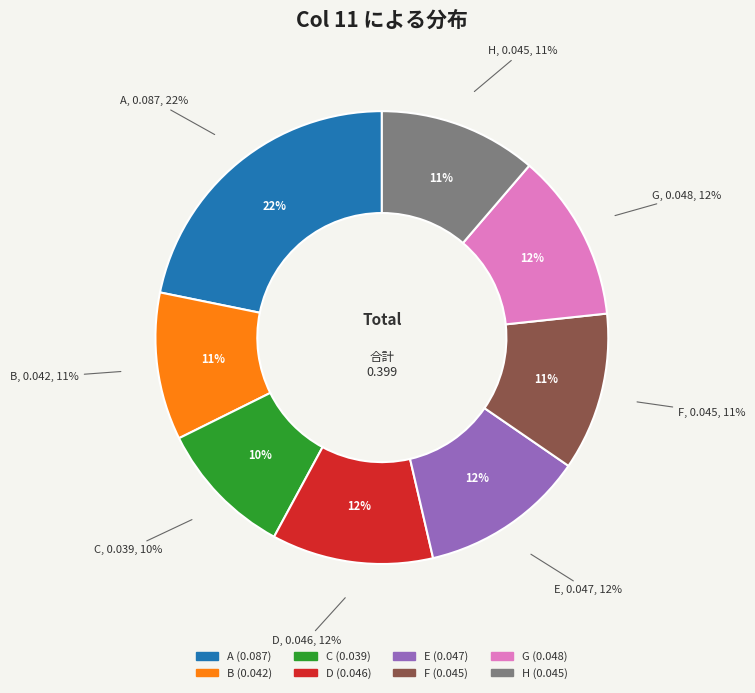

The C slice represents 10% of the pie. True or false?

True